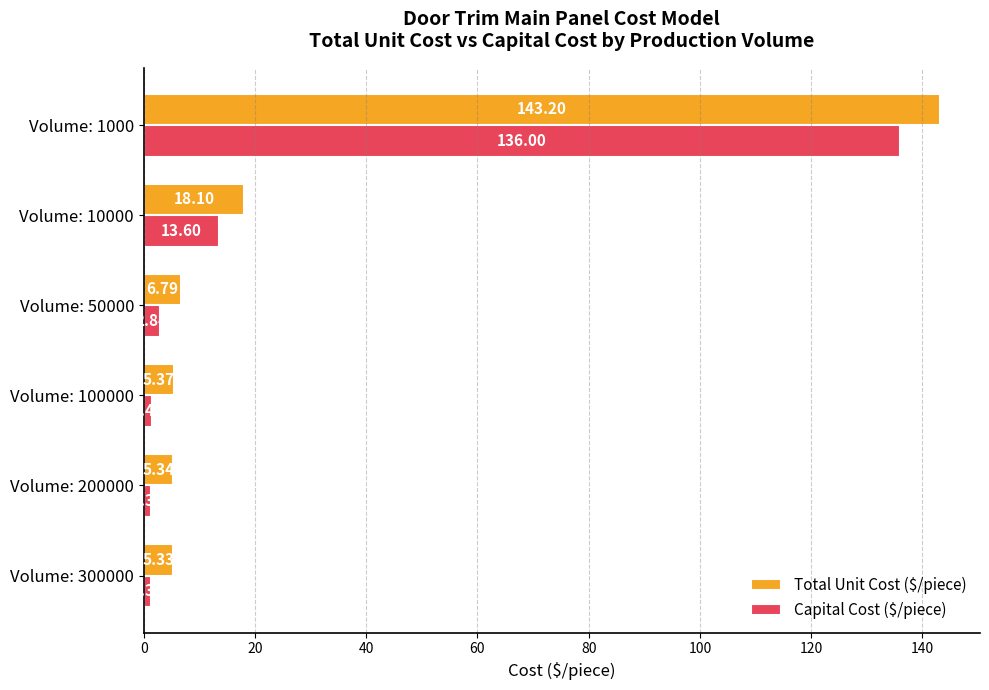

At how many categories does at least one series exceed 76?

1